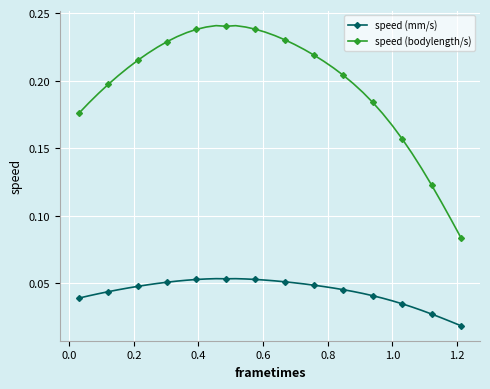

Which series has the largest total across all categories?

speed (bodylength/s)